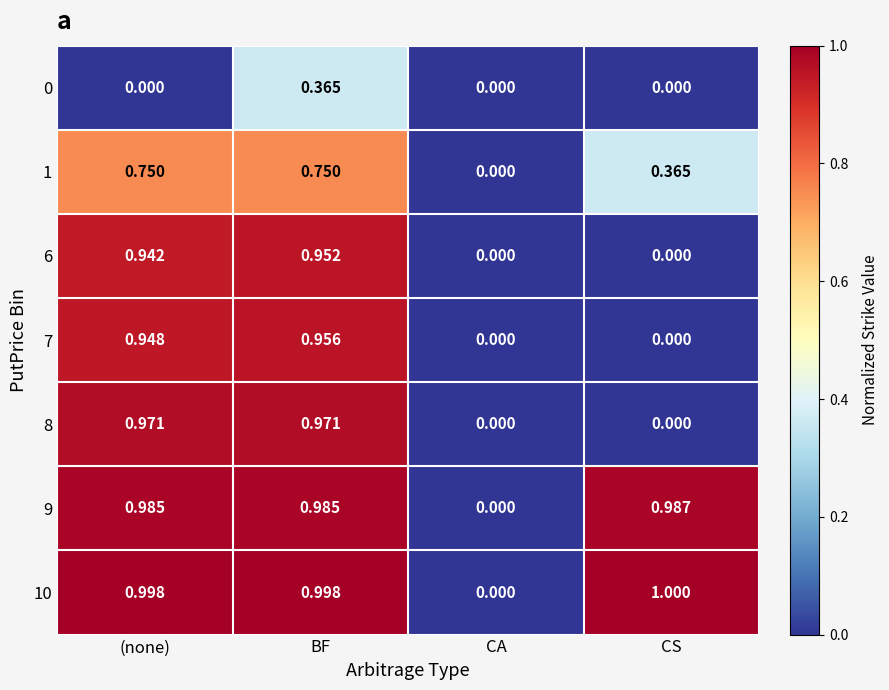

At which category is the sum across all series the highest?

BF